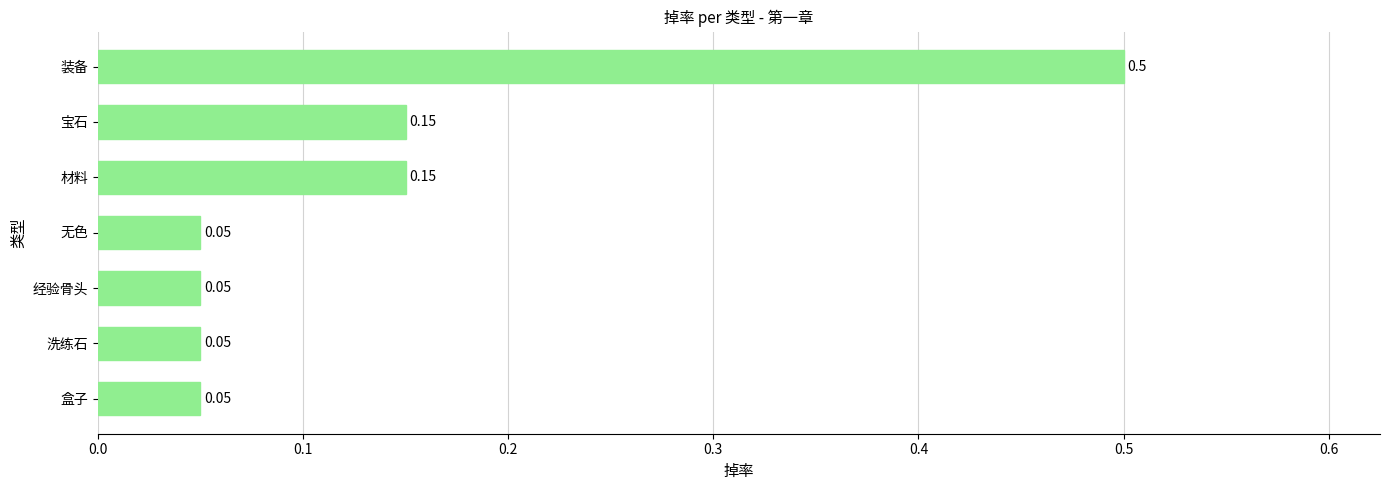

Which label corresponds to the largest value in the chart?

装备